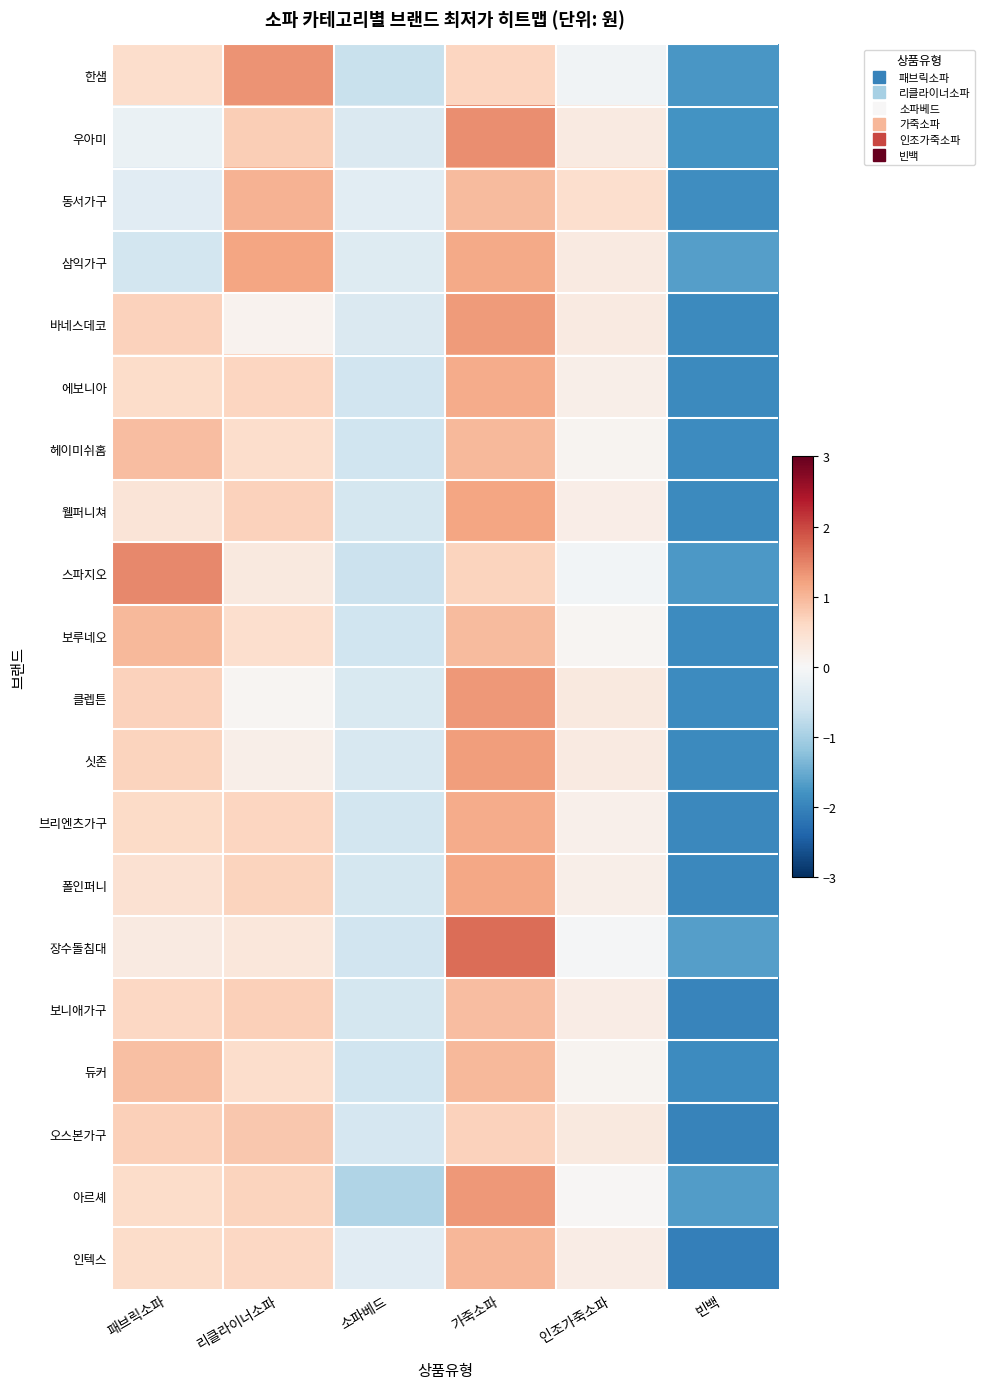

At which category does the chart reach its minimum across all series?

빈백